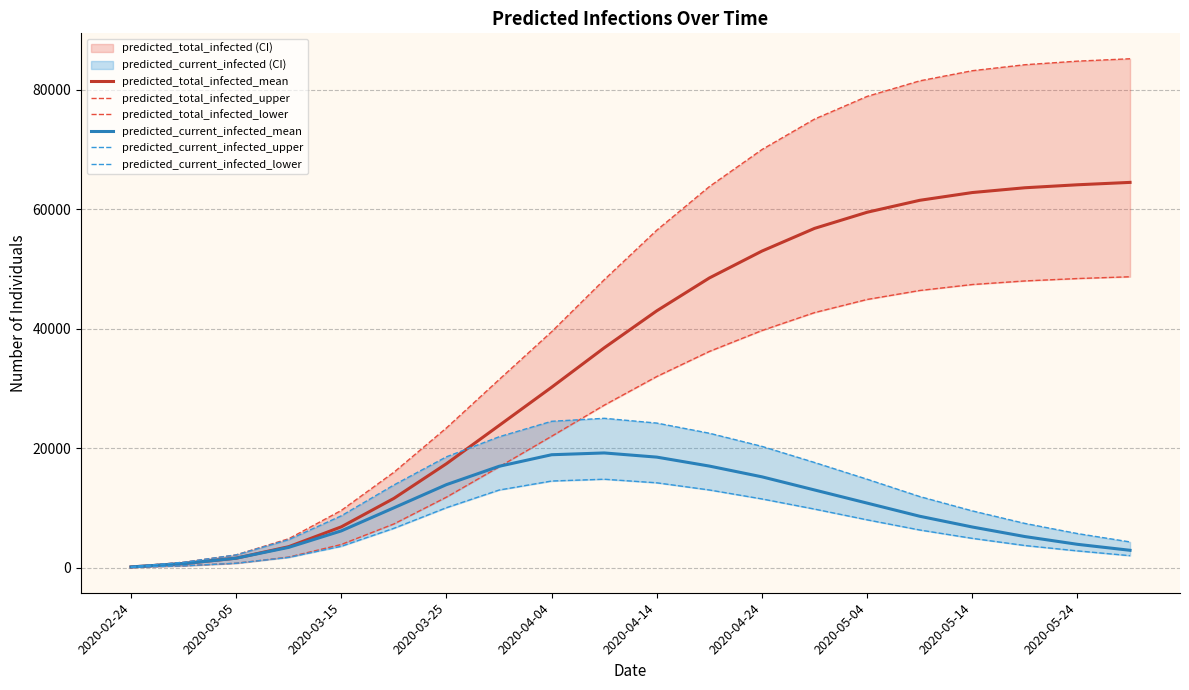

The value of predicted_total_infected_mean at 2020-03-25 is 29825. True or false?

False